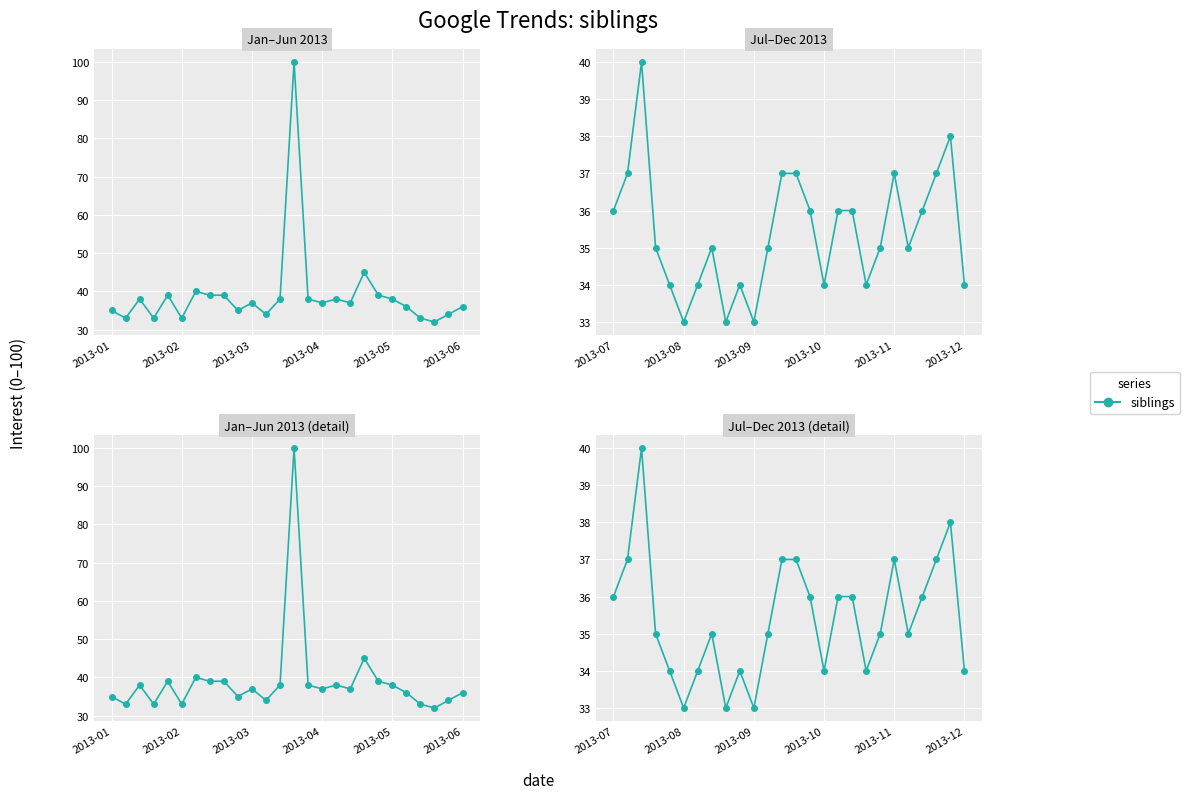

Reading right to left, list all the values displayed in this chart.

34	38	37	36	35	37	35	34	36	36	34	36	37	37	35	33	34	33	35	34	33	34	35	40	37	36